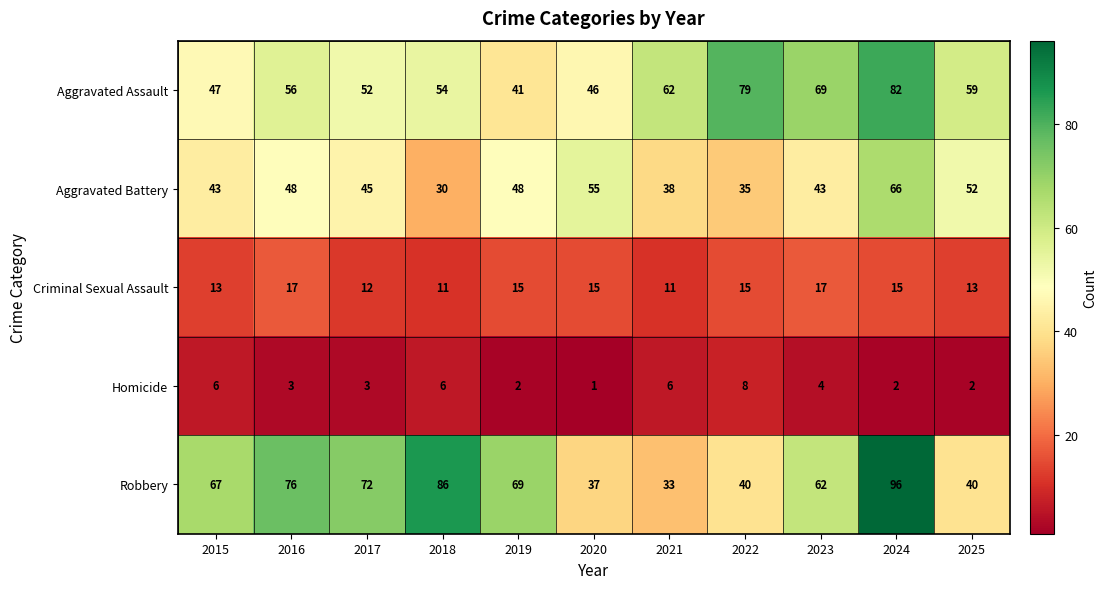

At how many categories does at least one series exceed 74?

4